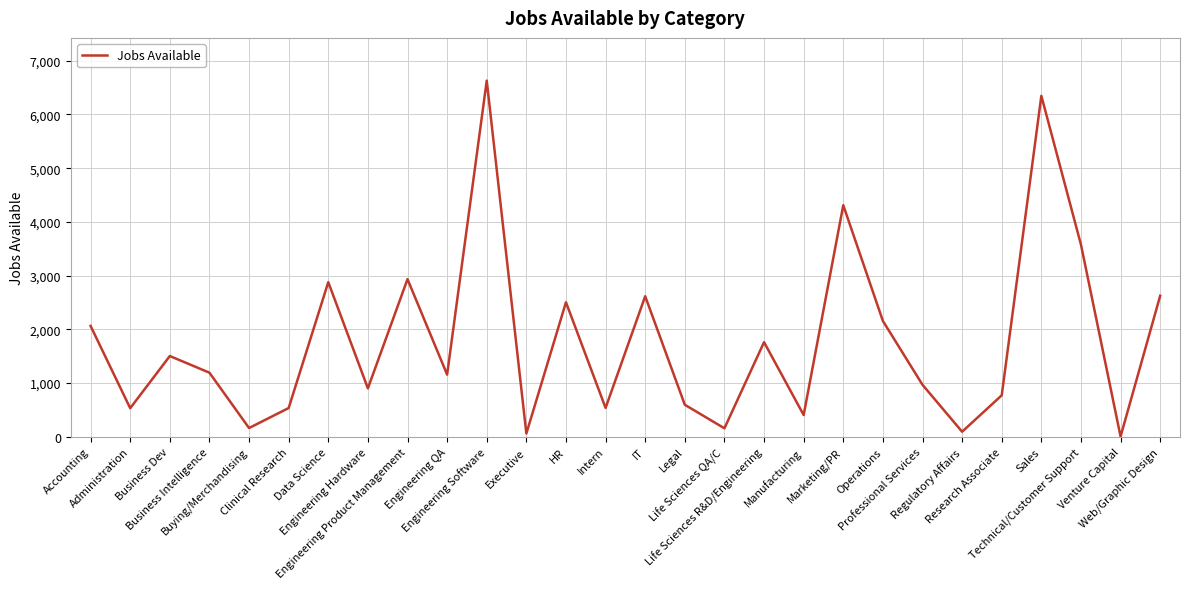

What is the greatest value displayed?

6629